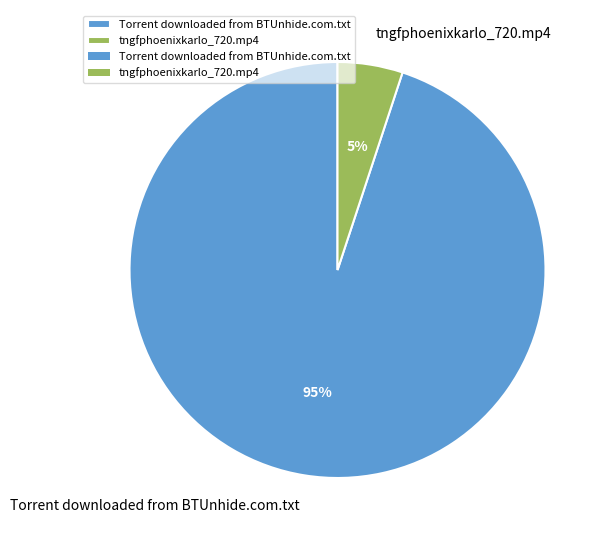

How many slices are in this pie chart?

2